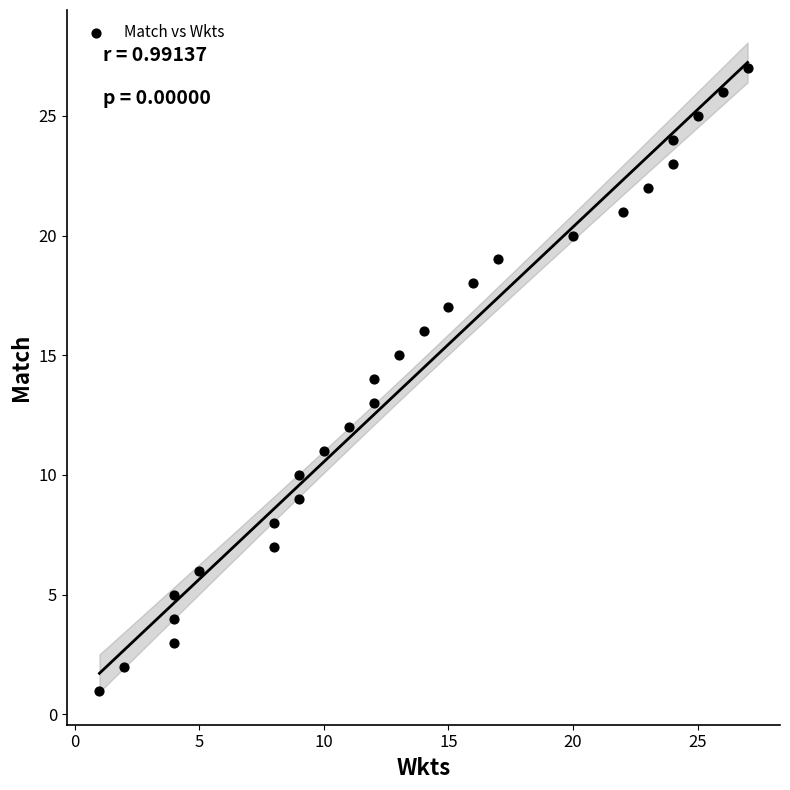

What is the range of Y values (max minus min)?

26